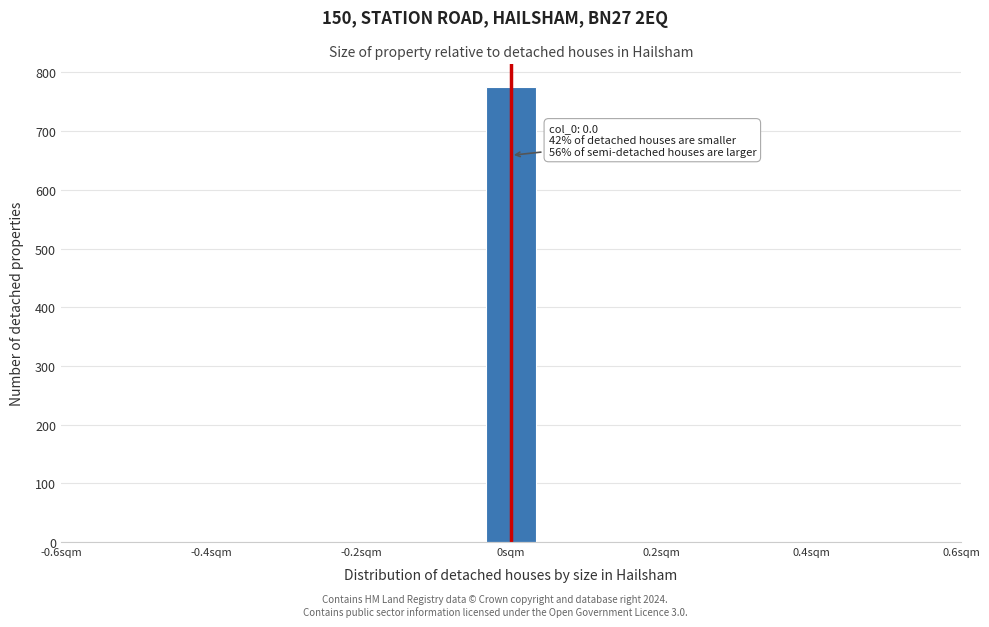

Read against the x-axis, roughly where is the centre of the tallest bar?

0.00